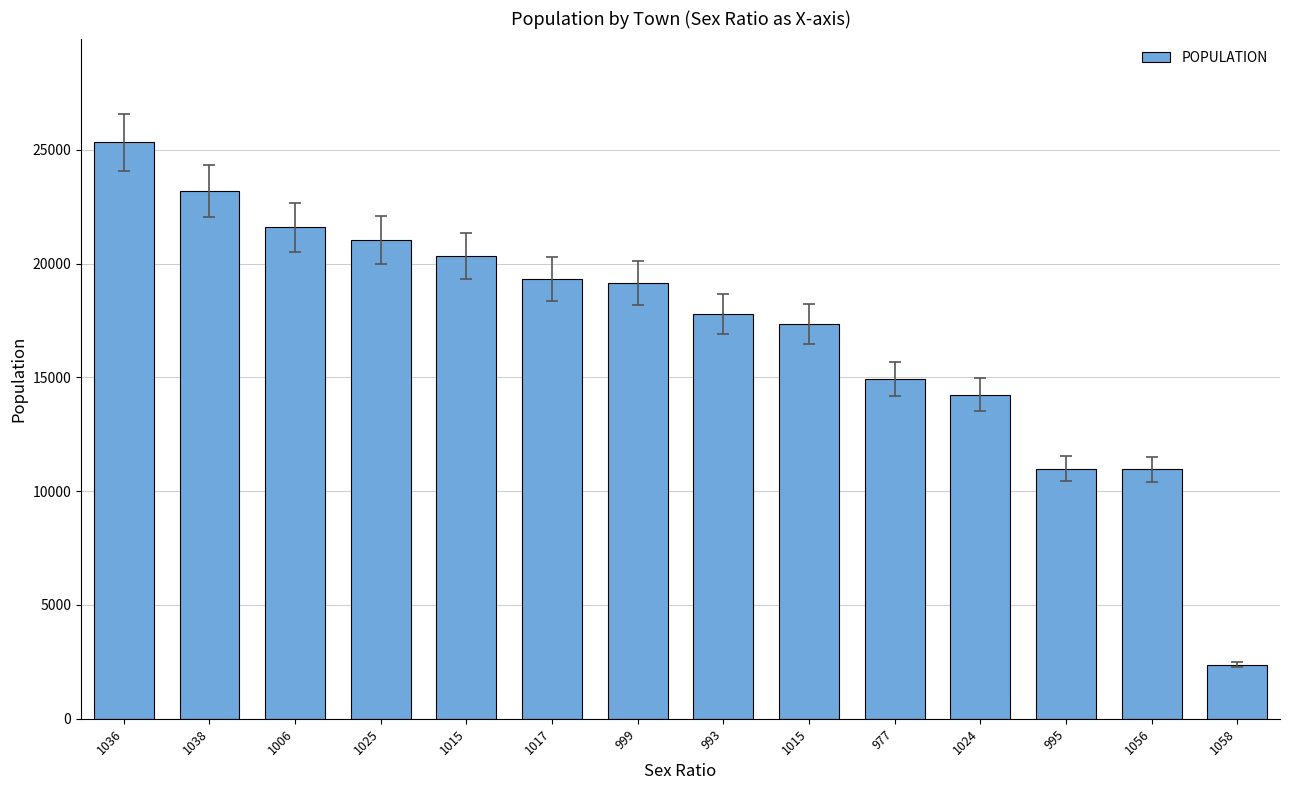

Does the chart contain any negative values?

No